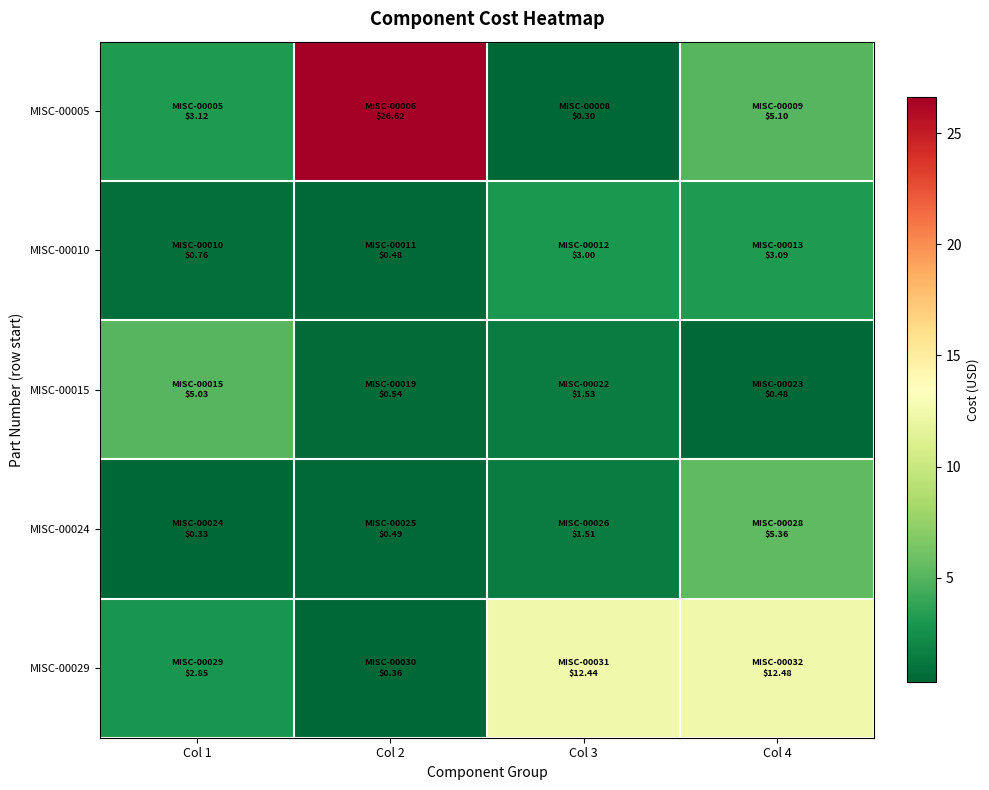

What is the total value across all series at Col 3?

18.8